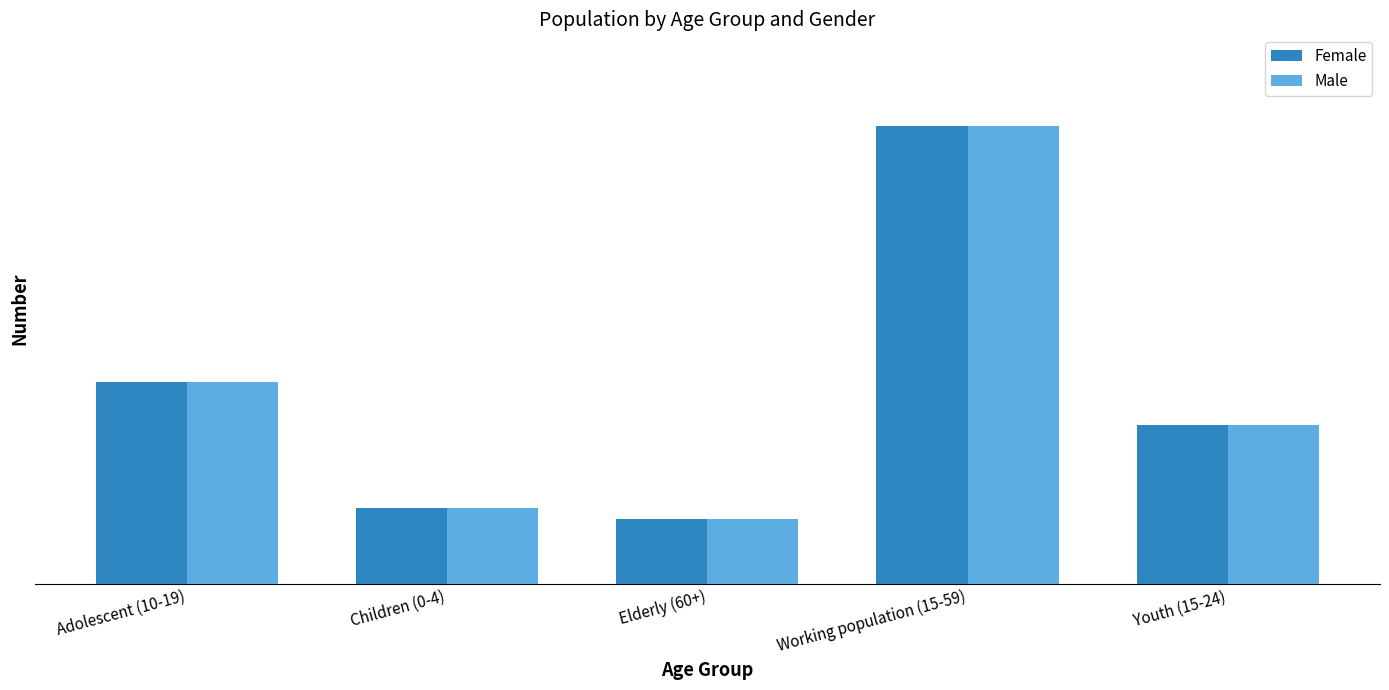

What is the sum of the Female values at Children (0-4) and Working population (15-59)?

136428